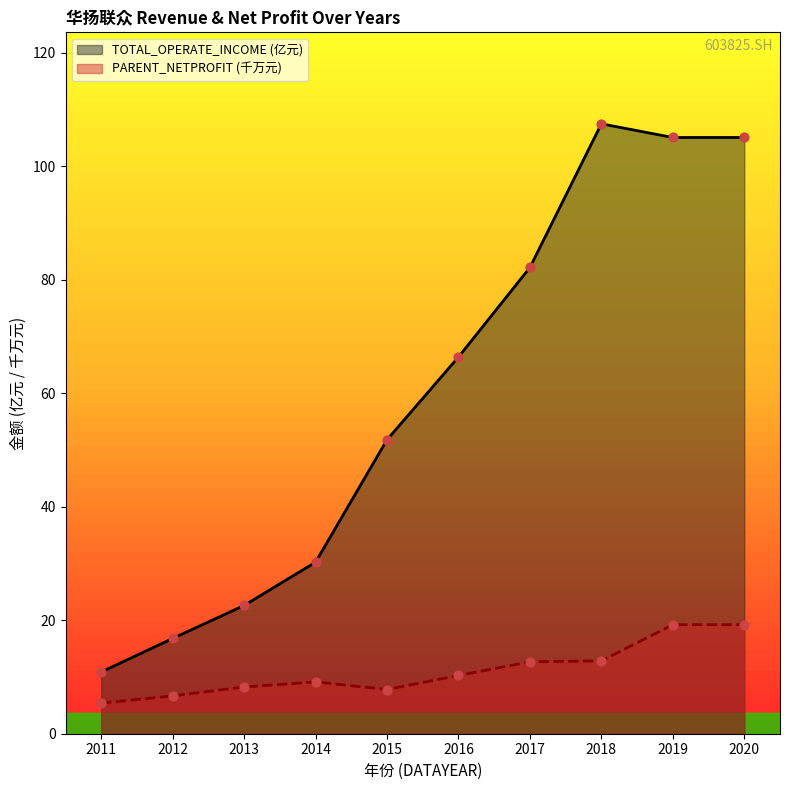

What is the total value across all series at 2015?

59.6